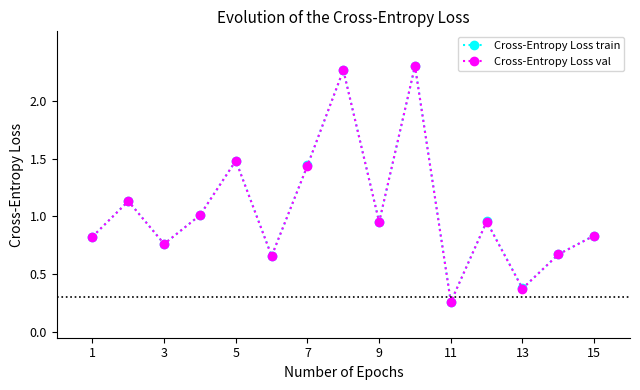

Which series has the largest range (max minus min)?

Cross-Entropy Loss val